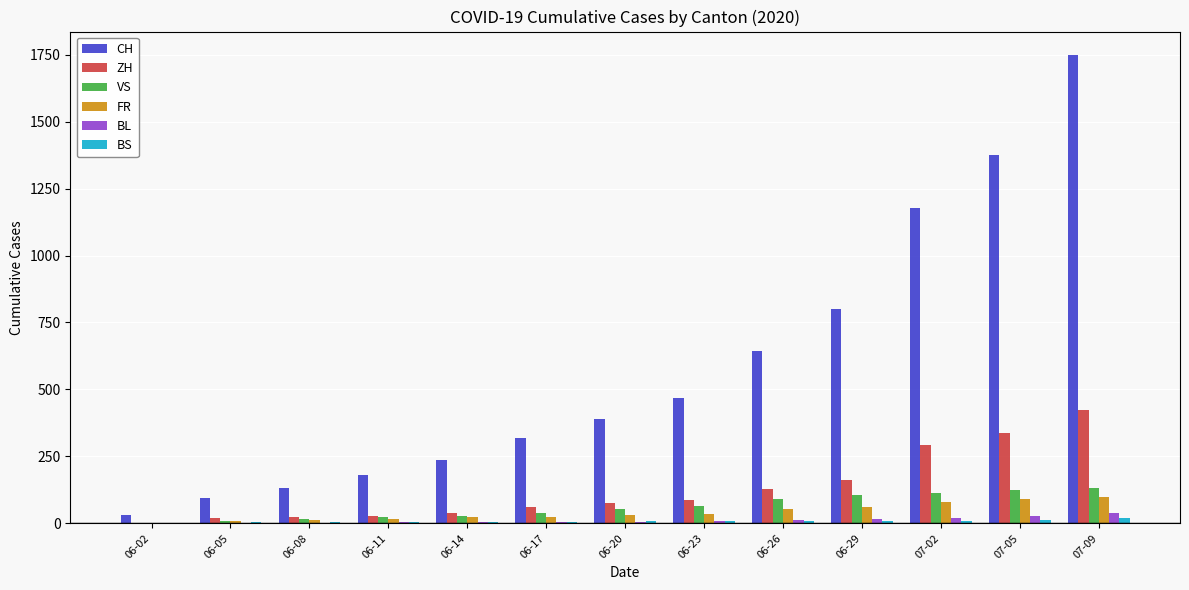

How many series are shown in this chart?

6